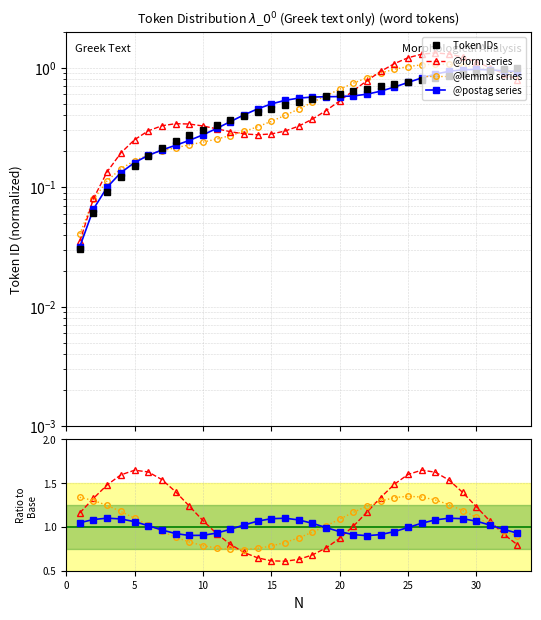

The @lemma series series shows 0.5 at 15. True or false?

False